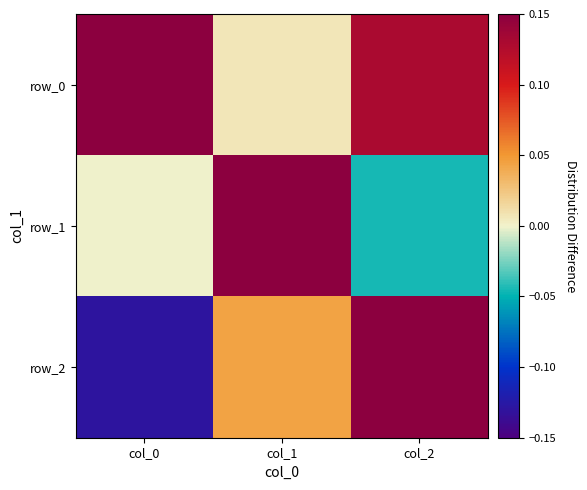

At which label does row_1 reach its peak?

col_1